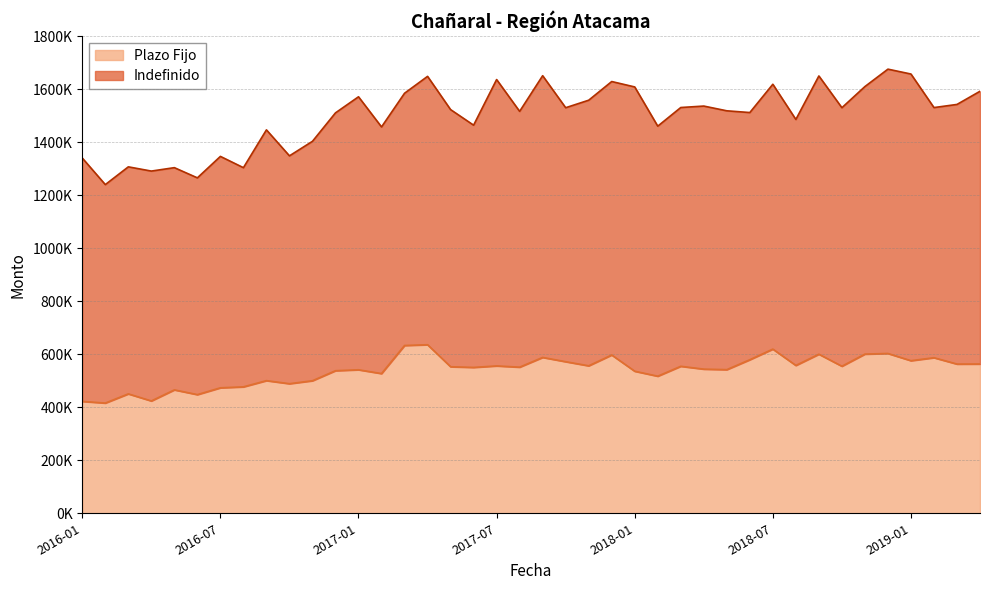

What are all the series names shown in the legend?

Plazo Fijo, Indefinido